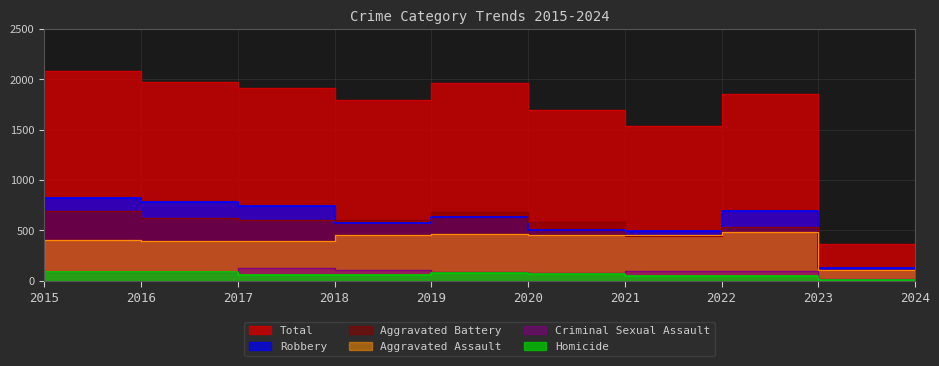

List the labels in order of Homicide value, smallest first.

2024, 2023, 2022, 2015, 2019, 2018, 2021, 2020, 2017, 2016